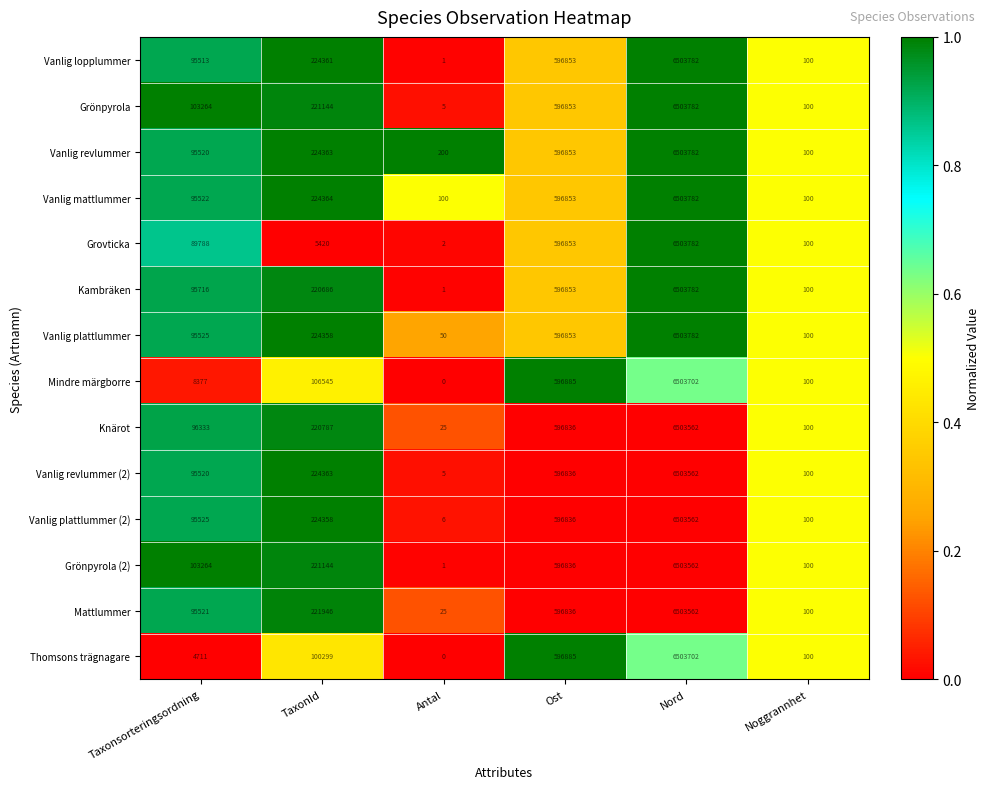

What is the total value across all series at Noggrannhet?

1400